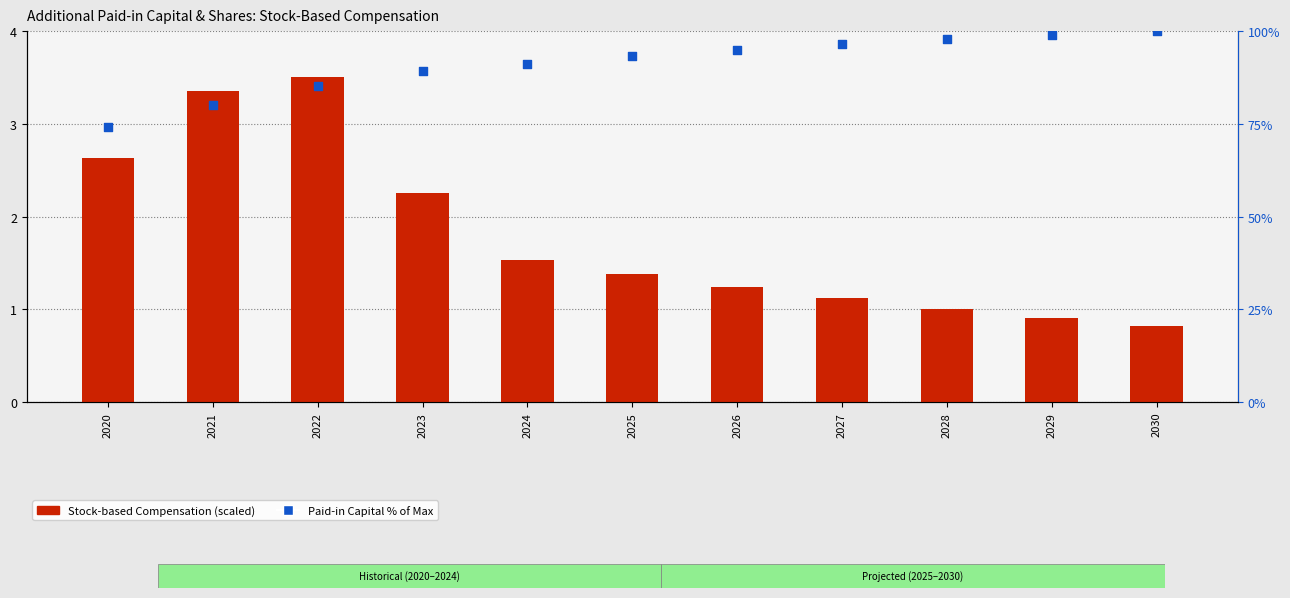

Which series has the largest total across all categories?

Paid-in Capital % of Max